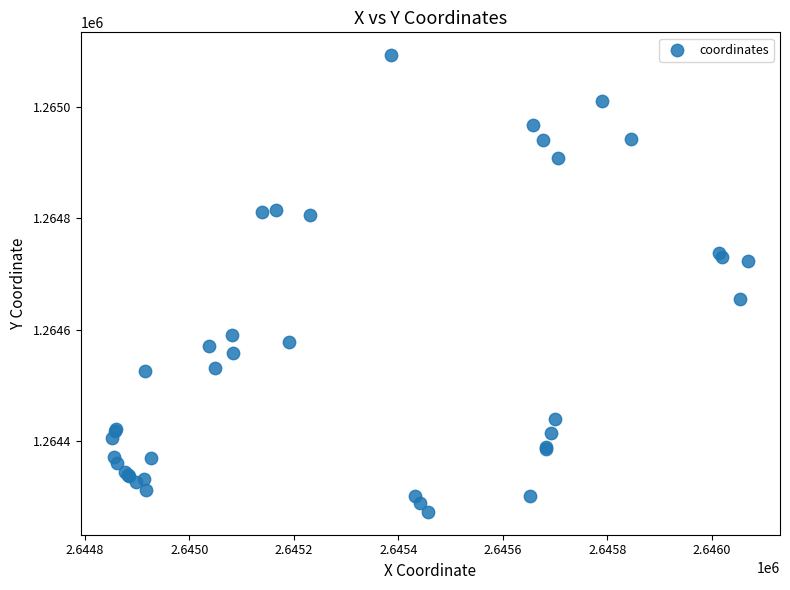

What Y value in the scatter plot is closest to 1264682?

1264654.3